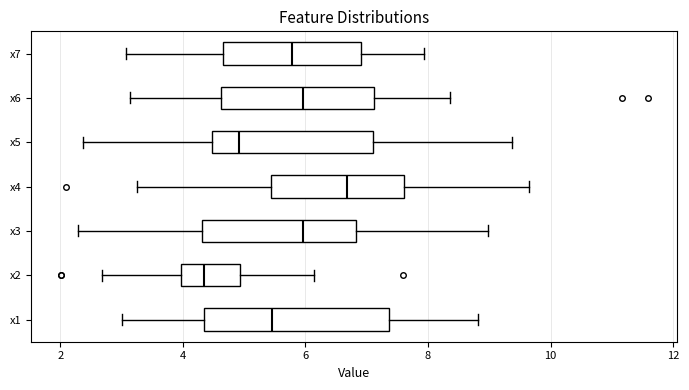

Reading bottom to top, read every box against the x-axis: the position of its median line, the range the box covers, and the ends of its whiskers. The values are not printed on the chart, so give them approximately, as read against the axis.

x1: median 5.4, box 4.4 to 7.4, whiskers 3.0 to 8.8
x2: median 4.4, box 4.0 to 5.0, whiskers 2.6 to 6.2
x3: median 6.0, box 4.4 to 6.8, whiskers 2.2 to 9.0
x4: median 6.6, box 5.4 to 7.6, whiskers 3.2 to 9.6
x5: median 5.0, box 4.4 to 7.2, whiskers 2.4 to 9.4
x6: median 6.0, box 4.6 to 7.2, whiskers 3.2 to 8.4
x7: median 5.8, box 4.6 to 7.0, whiskers 3.0 to 8.0